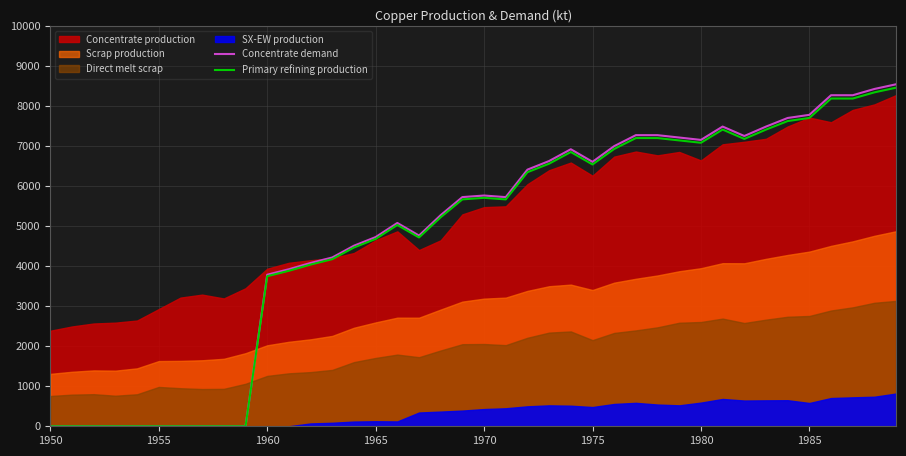

True or false: Concentrate demand has a value of 6723.6 at 1960.

False